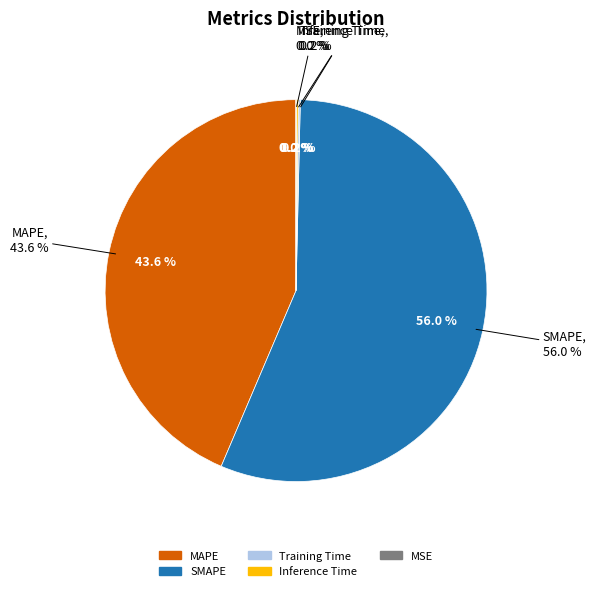

Which slice is the largest?

SMAPE